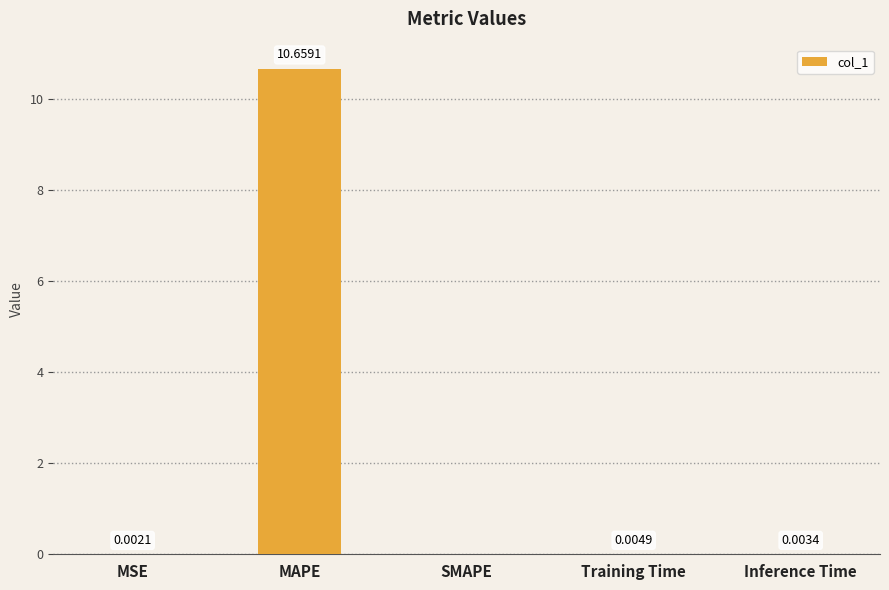

True or false: the data shows 0.0 at Training Time.

True